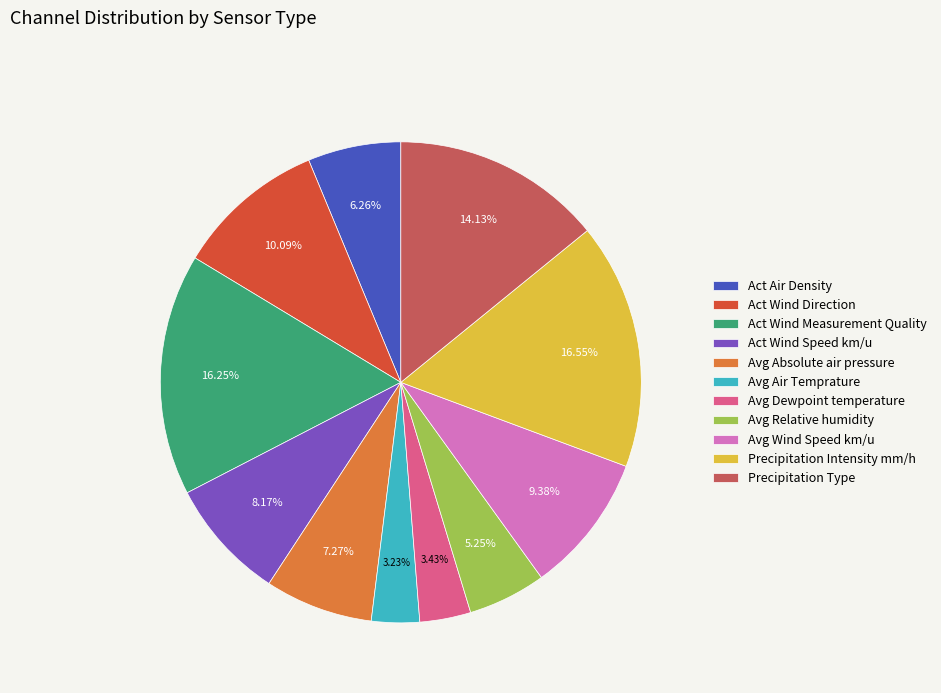

To the nearest percent, what is the average slice percentage?

9%